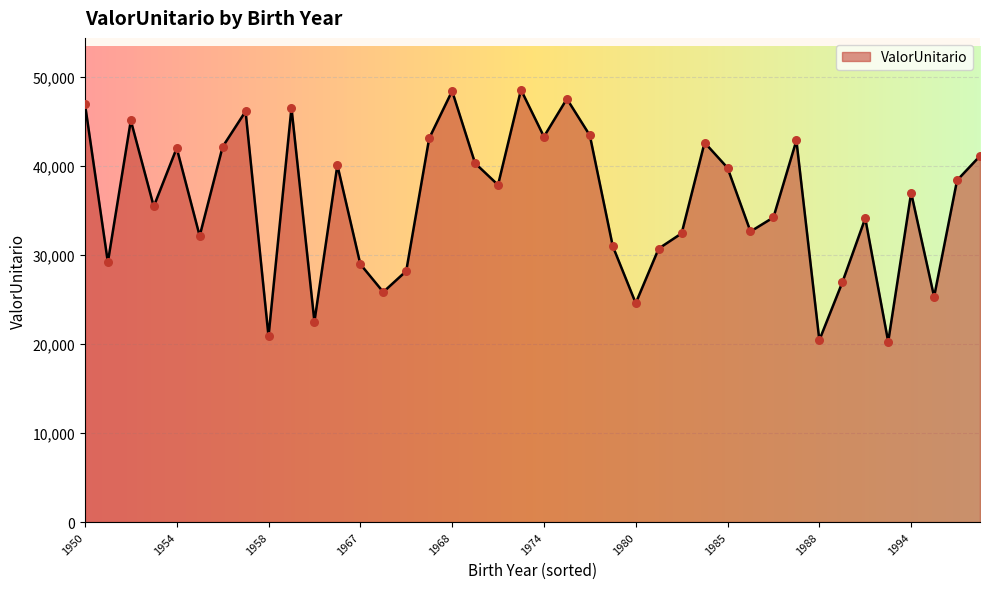

What is the greatest value displayed?

48576.7